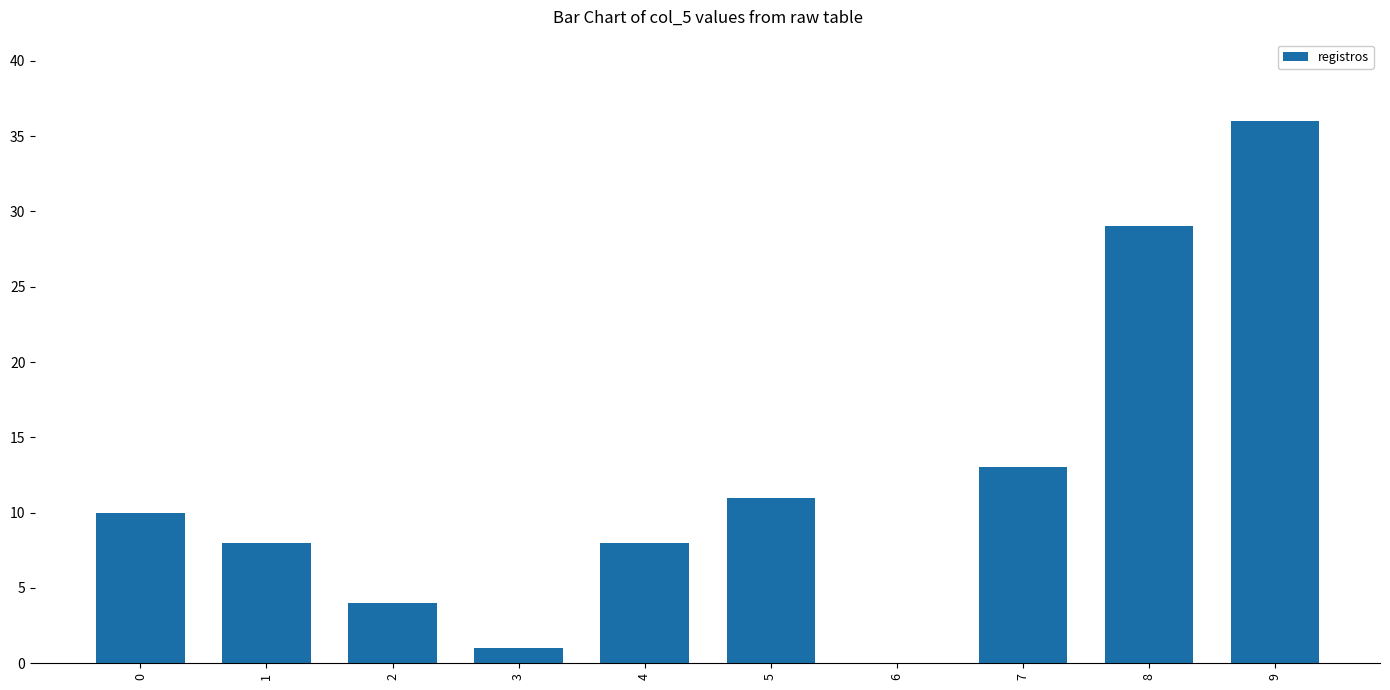

The value at 5 is 18. True or false?

False